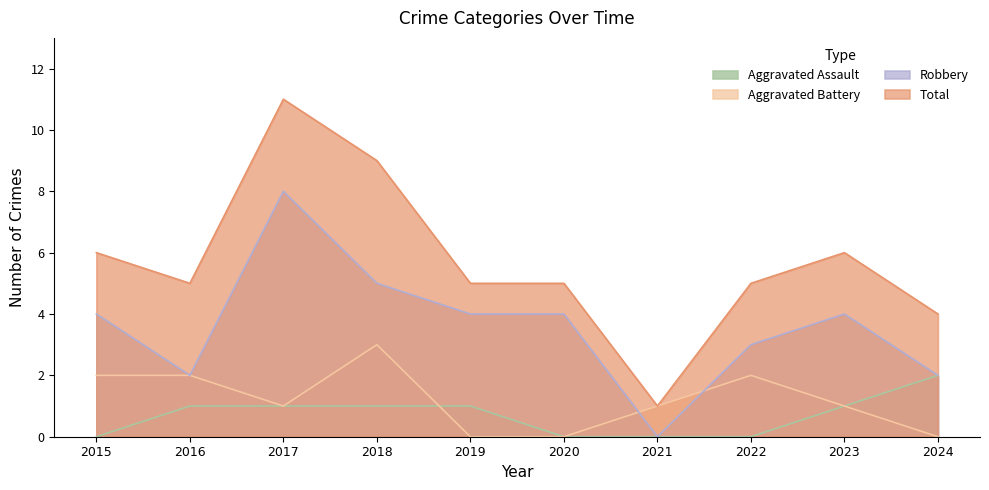

How many data points in Aggravated Battery are above 1?

4